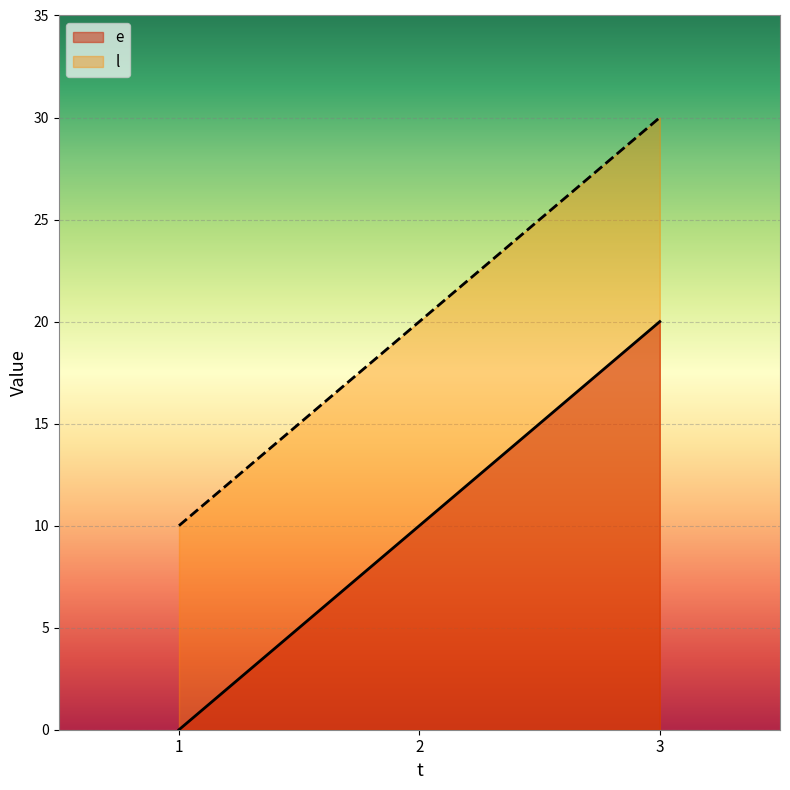

What is the sum of the e values at 2 and 1?

10